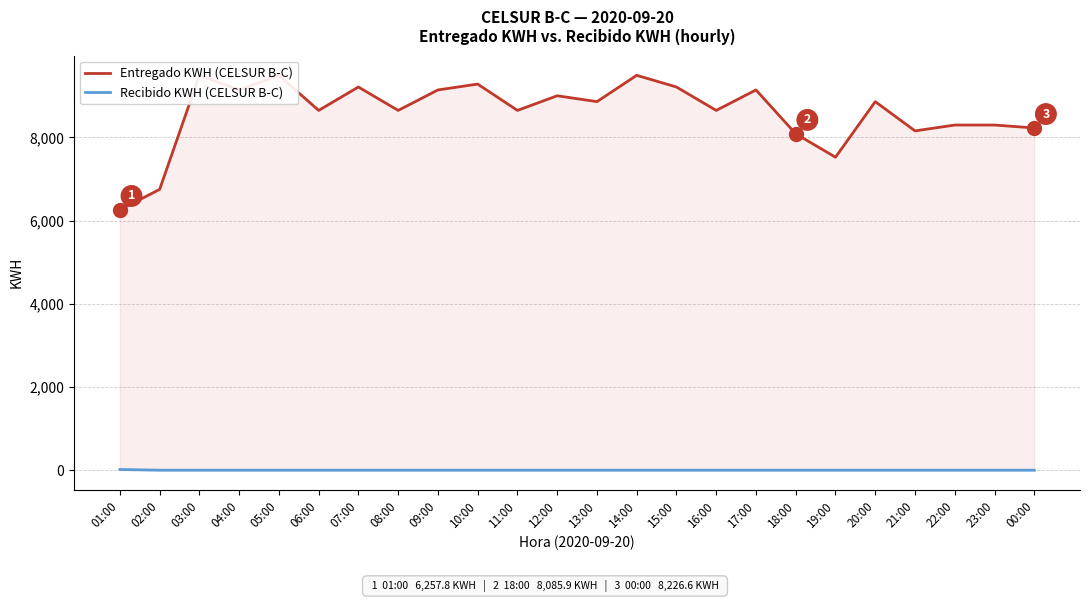

What is the sum of all Recibido KWH (CELSUR B-C) values?

17.6